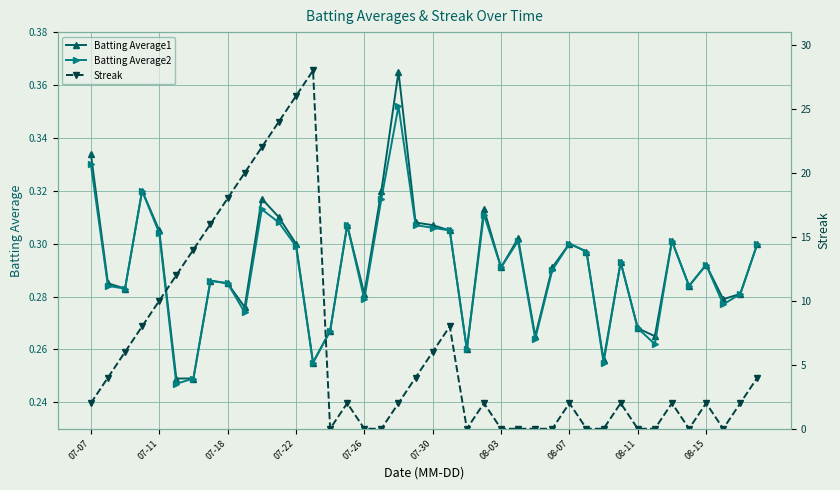

The Batting Average2 series shows 0.1 at 08-03. True or false?

False